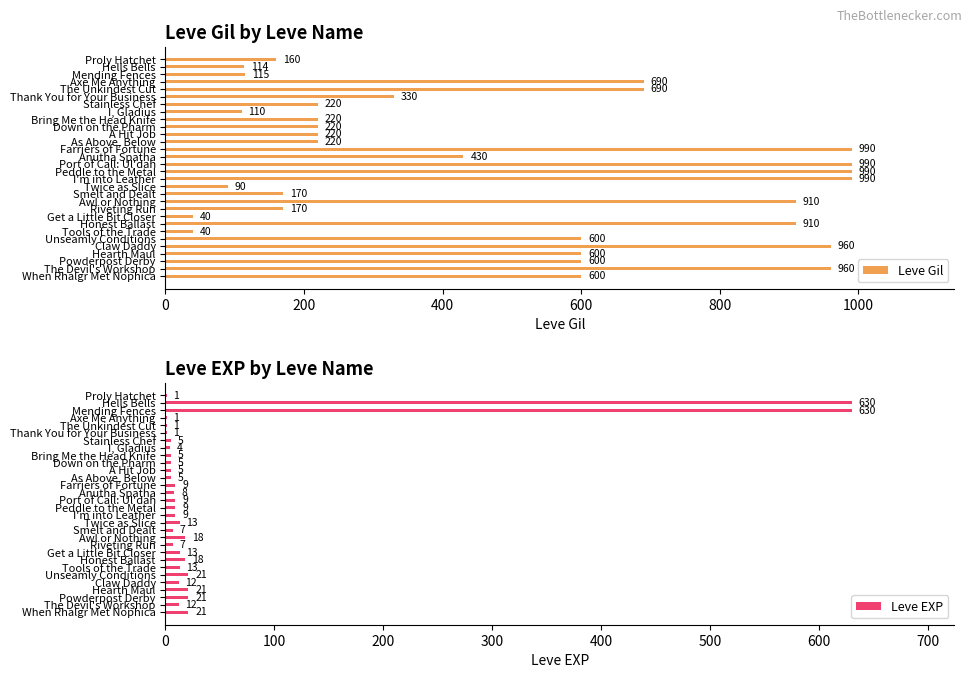

What is the difference between the maximum and minimum values in the Leve Gil series?

950